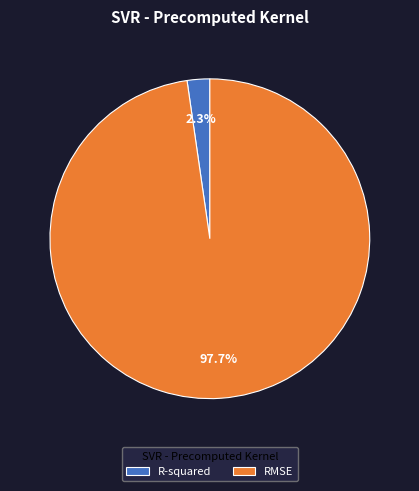

Between R-squared and RMSE, which is larger?

RMSE